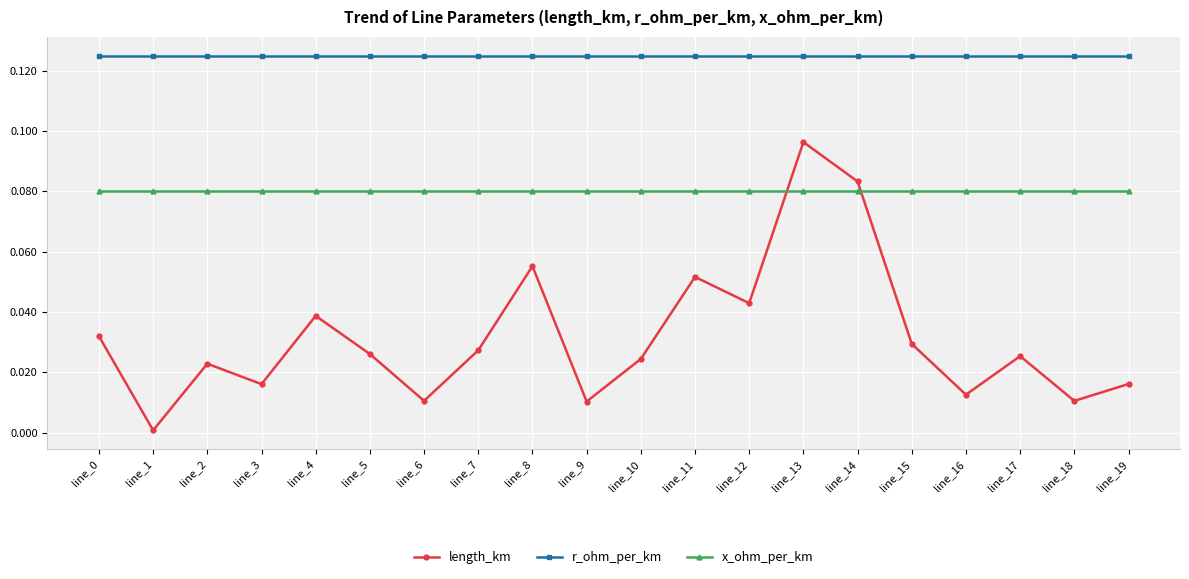

True or false: r_ohm_per_km and x_ohm_per_km intersect in this chart.

False